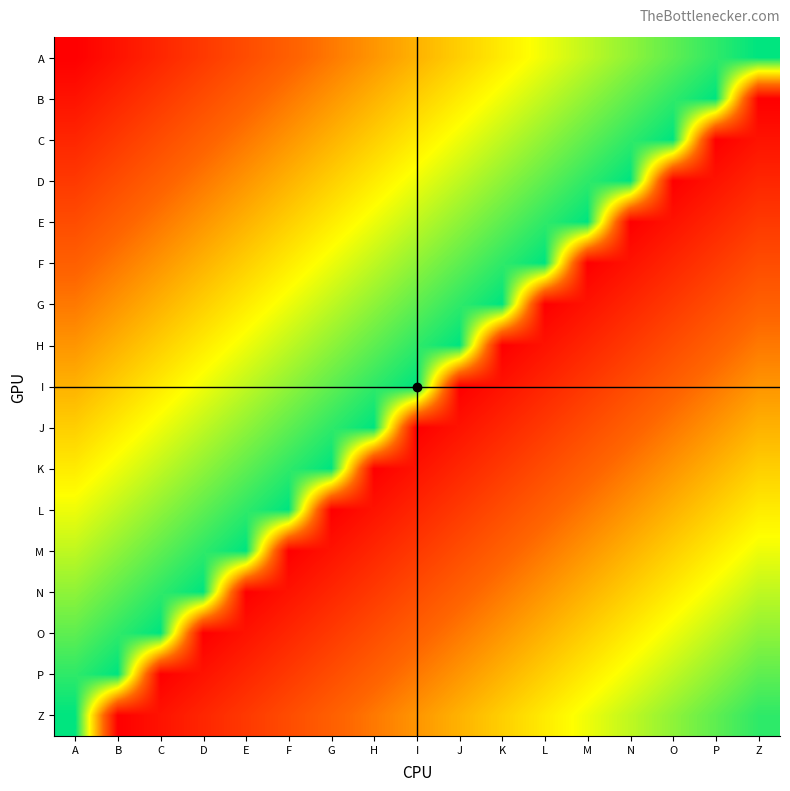

Reading left to right, transcribe all the data shown in this chart.

A: A=1	B=2	C=3	D=4	E=5	F=6	G=7	H=8	I=9	J=10	K=11	L=12	M=13	N=14	O=15	P=16	Z=17
B: A=2	B=3	C=4	D=5	E=6	F=7	G=8	H=9	I=10	J=11	K=12	L=13	M=14	N=15	O=16	P=17	Z=1
C: A=3	B=4	C=5	D=6	E=7	F=8	G=9	H=10	I=11	J=12	K=13	L=14	M=15	N=16	O=17	P=1	Z=2
D: A=4	B=5	C=6	D=7	E=8	F=9	G=10	H=11	I=12	J=13	K=14	L=15	M=16	N=17	O=1	P=2	Z=3
E: A=5	B=6	C=7	D=8	E=9	F=10	G=11	H=12	I=13	J=14	K=15	L=16	M=17	N=1	O=2	P=3	Z=4
F: A=6	B=7	C=8	D=9	E=10	F=11	G=12	H=13	I=14	J=15	K=16	L=17	M=1	N=2	O=3	P=4	Z=5
G: A=7	B=8	C=9	D=10	E=11	F=12	G=13	H=14	I=15	J=16	K=17	L=1	M=2	N=3	O=4	P=5	Z=6
H: A=8	B=9	C=10	D=11	E=12	F=13	G=14	H=15	I=16	J=17	K=1	L=2	M=3	N=4	O=5	P=6	Z=7
I: A=9	B=10	C=11	D=12	E=13	F=14	G=15	H=16	I=17	J=1	K=2	L=3	M=4	N=5	O=6	P=7	Z=8
J: A=10	B=11	C=12	D=13	E=14	F=15	G=16	H=17	I=1	J=2	K=3	L=4	M=5	N=6	O=7	P=8	Z=9
K: A=11	B=12	C=13	D=14	E=15	F=16	G=17	H=1	I=2	J=3	K=4	L=5	M=6	N=7	O=8	P=9	Z=10
L: A=12	B=13	C=14	D=15	E=16	F=17	G=1	H=2	I=3	J=4	K=5	L=6	M=7	N=8	O=9	P=10	Z=11
M: A=13	B=14	C=15	D=16	E=17	F=1	G=2	H=3	I=4	J=5	K=6	L=7	M=8	N=9	O=10	P=11	Z=12
N: A=14	B=15	C=16	D=17	E=1	F=2	G=3	H=4	I=5	J=6	K=7	L=8	M=9	N=10	O=11	P=12	Z=13
O: A=15	B=16	C=17	D=1	E=2	F=3	G=4	H=5	I=6	J=7	K=8	L=9	M=10	N=11	O=12	P=13	Z=14
P: A=16	B=17	C=1	D=2	E=3	F=4	G=5	H=6	I=7	J=8	K=9	L=10	M=11	N=12	O=13	P=14	Z=15
Z: A=17	B=1	C=2	D=3	E=4	F=5	G=6	H=7	I=8	J=9	K=10	L=11	M=12	N=13	O=14	P=15	Z=16